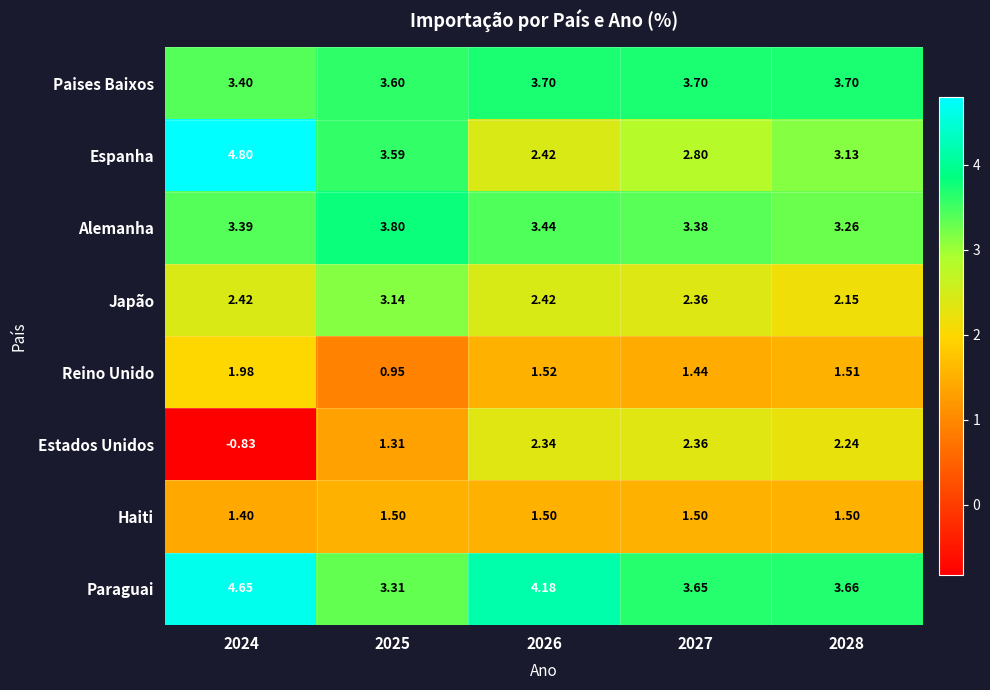

Which series has the largest total across all categories?

Paraguai